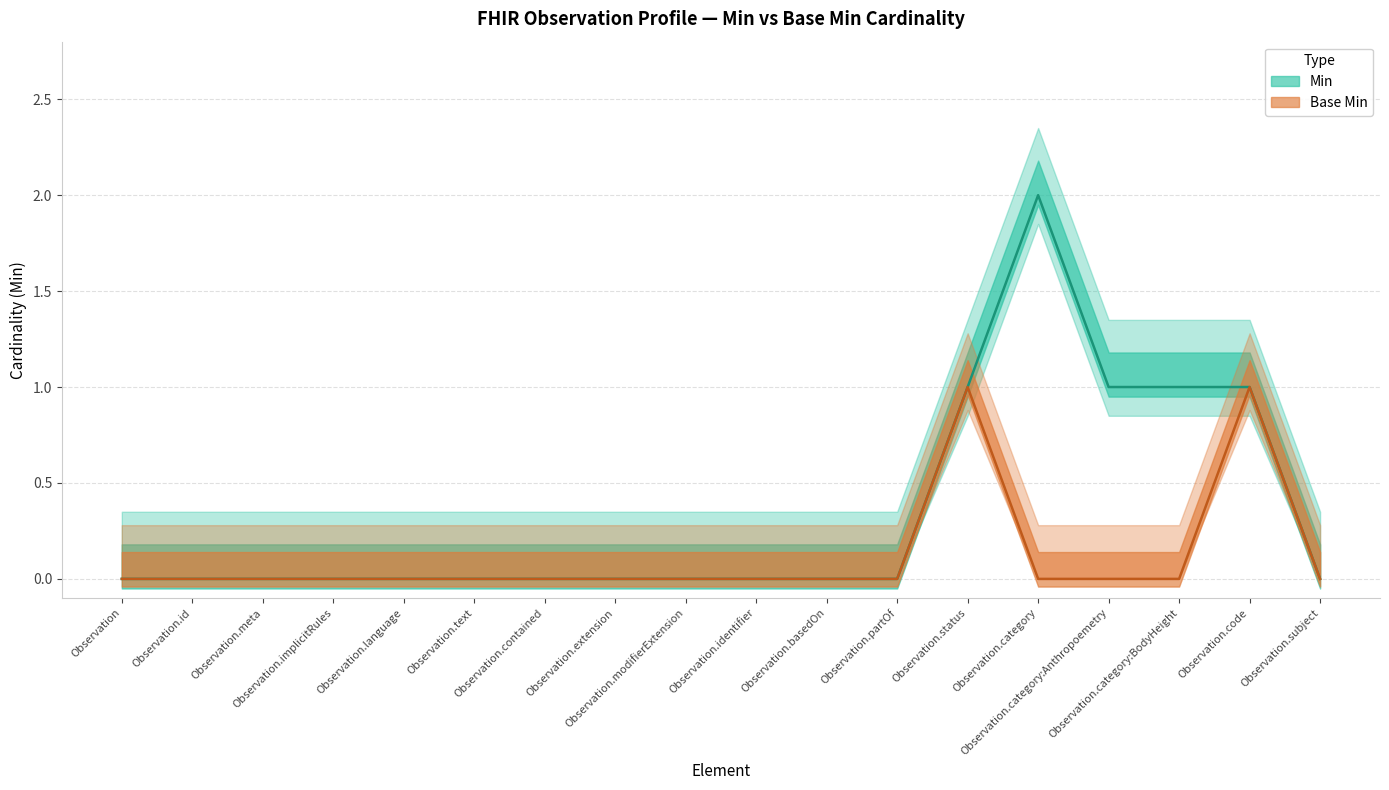

Count the Base Min values in the range 0 to 1.

18